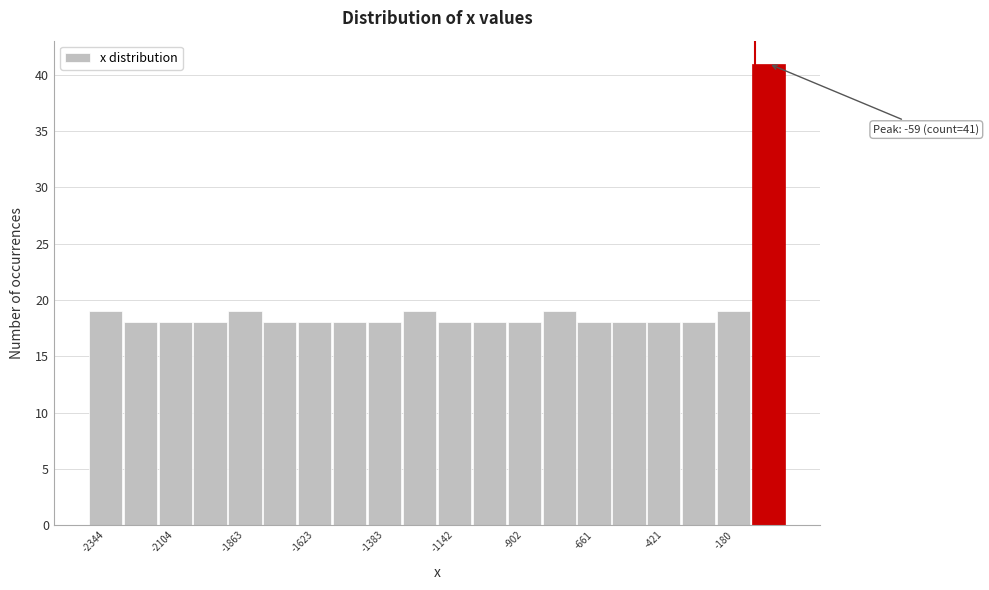

Around what value on the x-axis is the tallest bar? Give the approximate position of its centre, as read against the axis.

-50